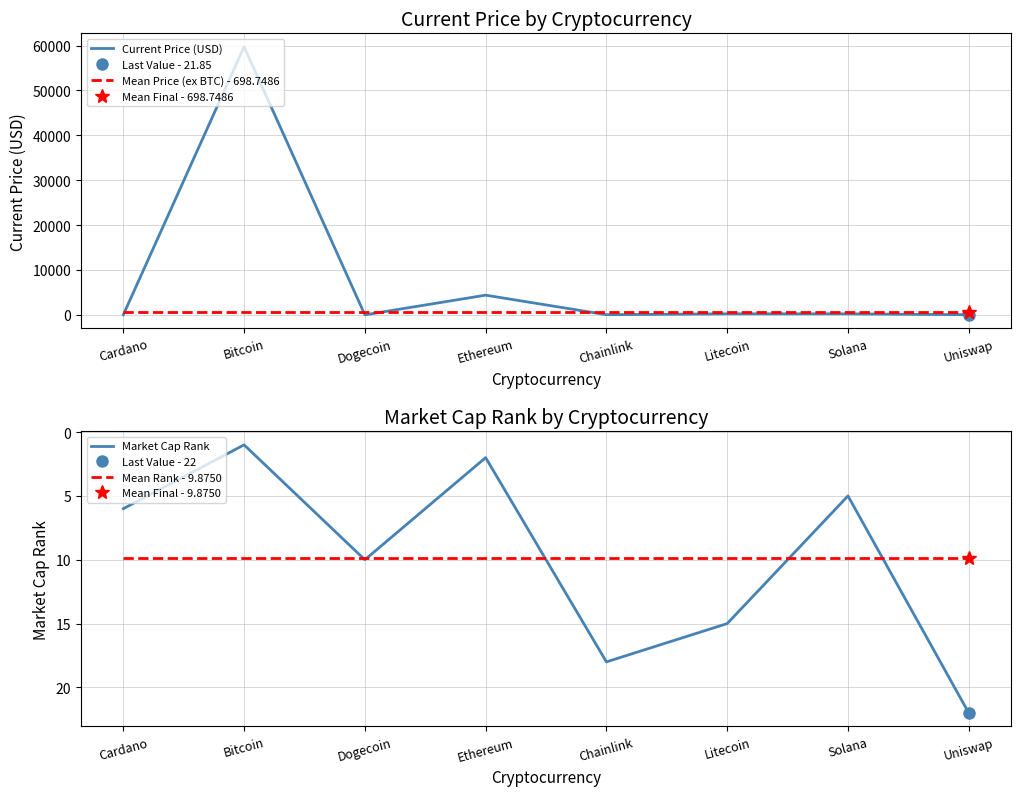

The value of Mean Rank - 9.8750 at Ethereum is 9.9. True or false?

True